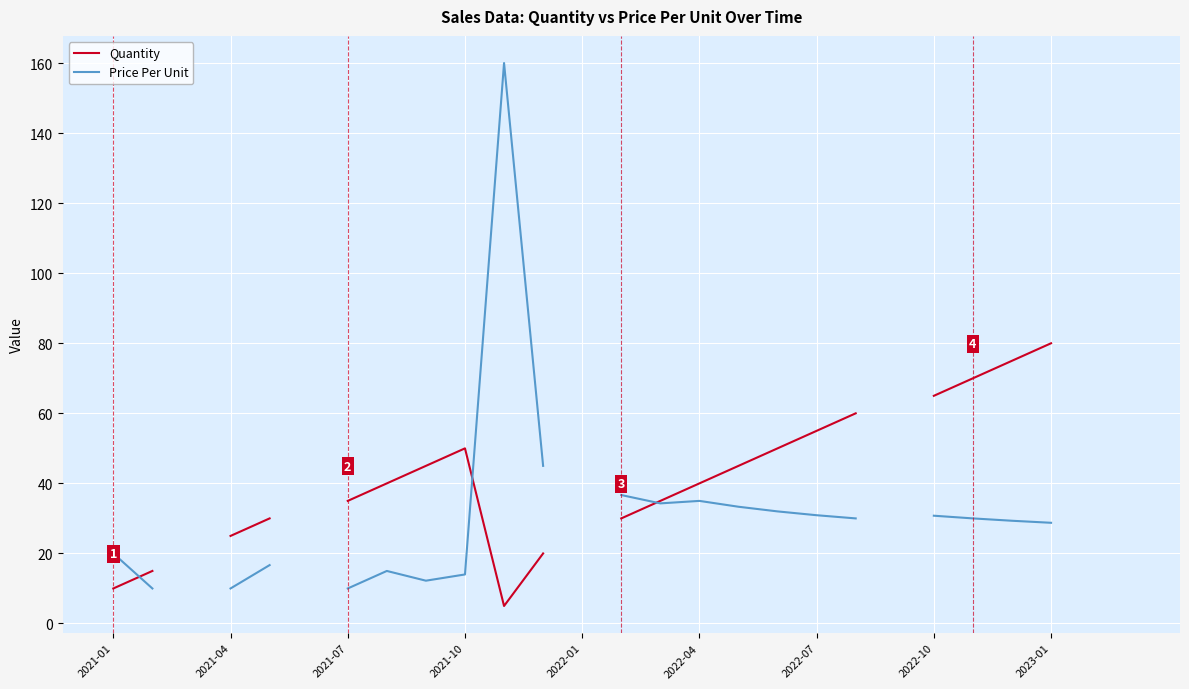

In Price Per Unit, how many points are higher than both neighbors (excluding endpoints)?

3